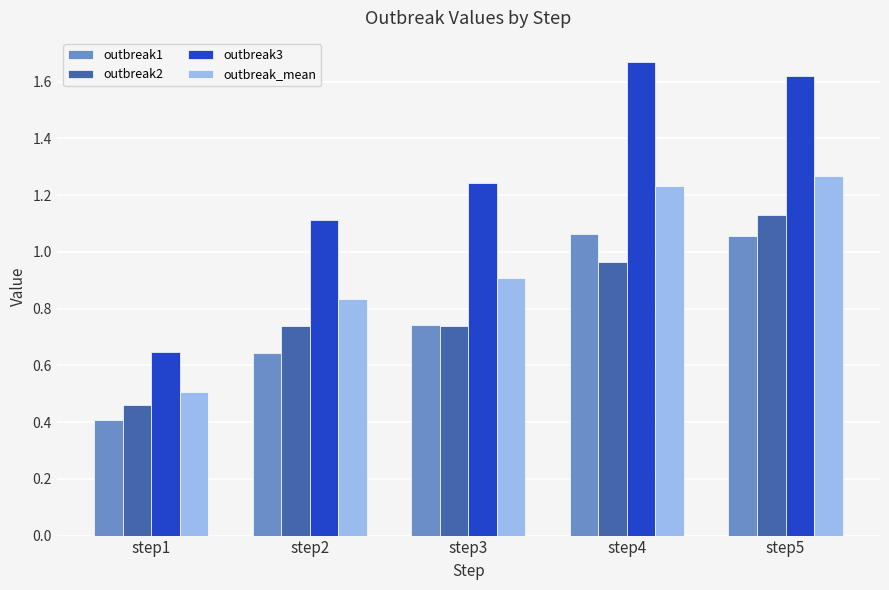

Which series has the largest total across all categories?

outbreak3